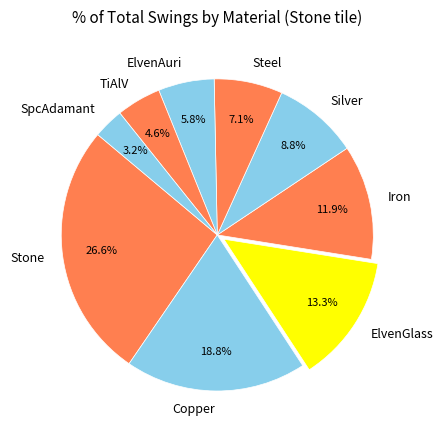

Is there a majority slice in this chart?

No